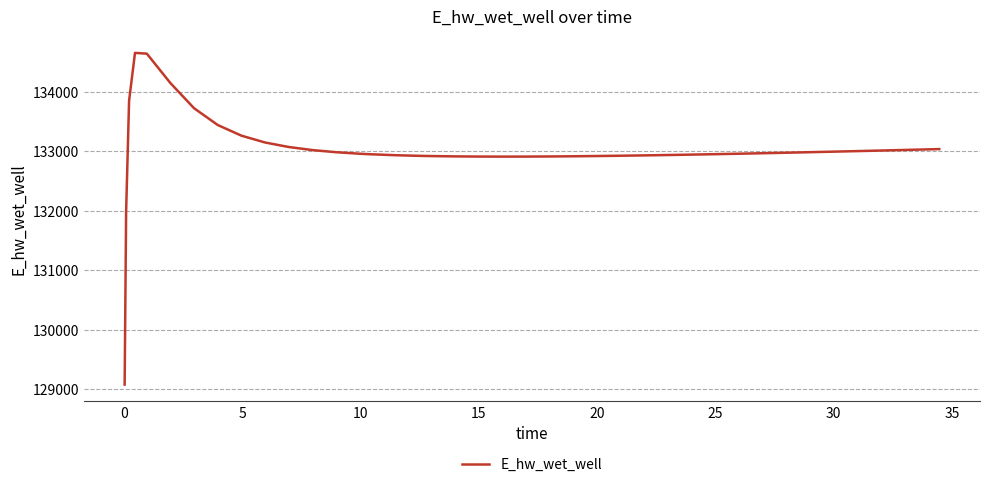

What is the difference between the maximum and minimum values?

5571.8